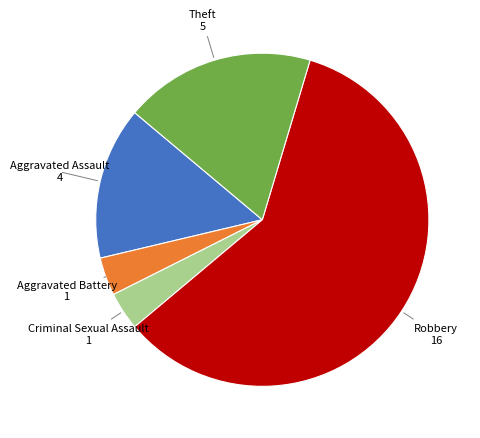

Does any single category account for the majority?

Yes